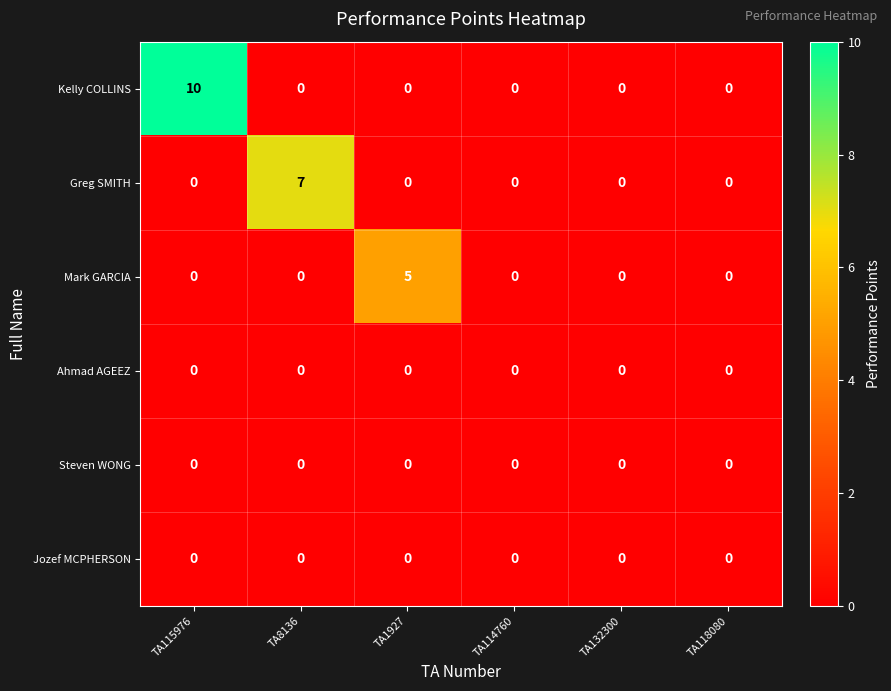

Is it true that Greg SMITH equals 0 at TA118080?

True